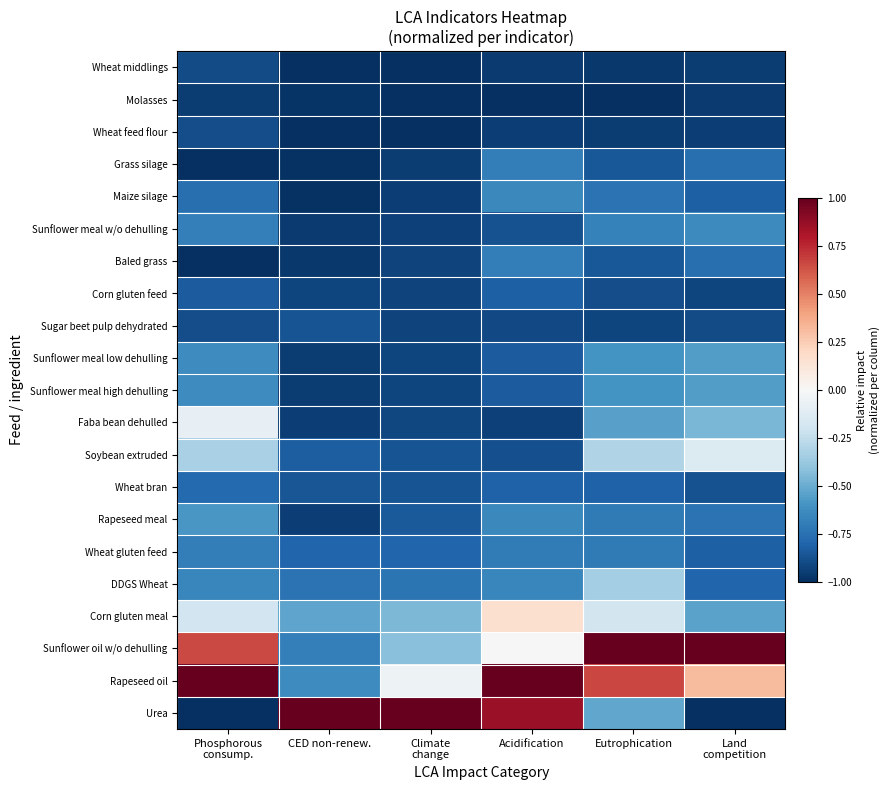

What is the difference between the highest and lowest values at Climate
change?

2.0